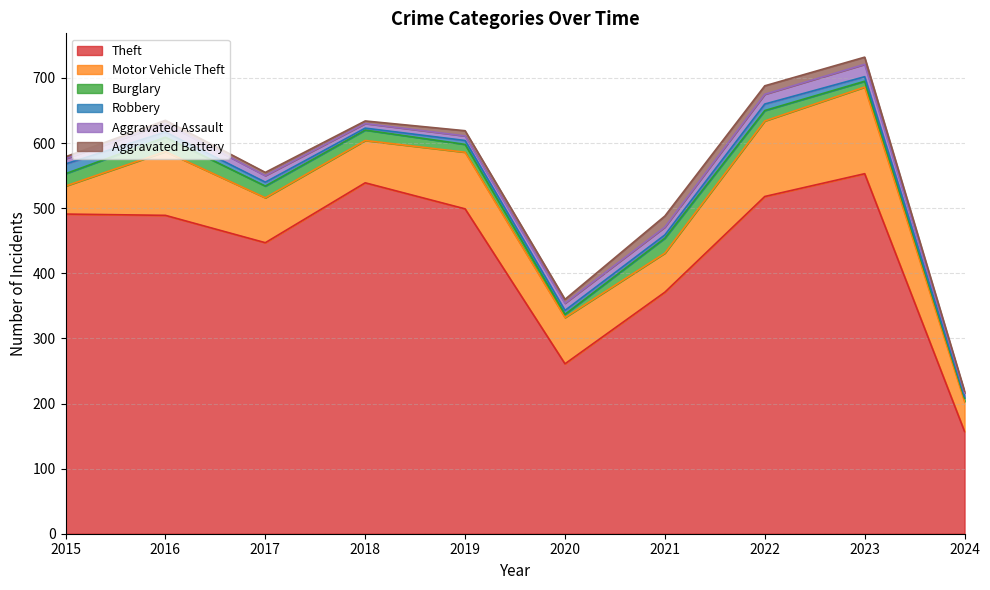

Does the chart display data point markers on the line(s)?

No